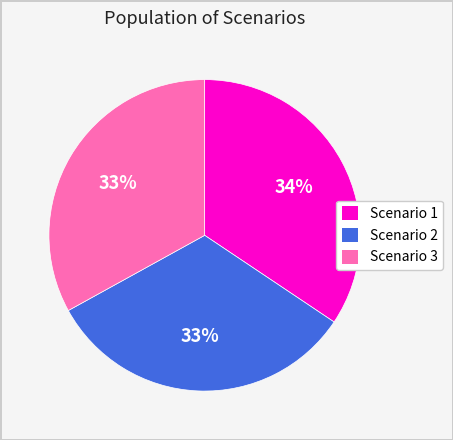

Is the sum of Scenario 3 and Scenario 1 greater than half?

Yes